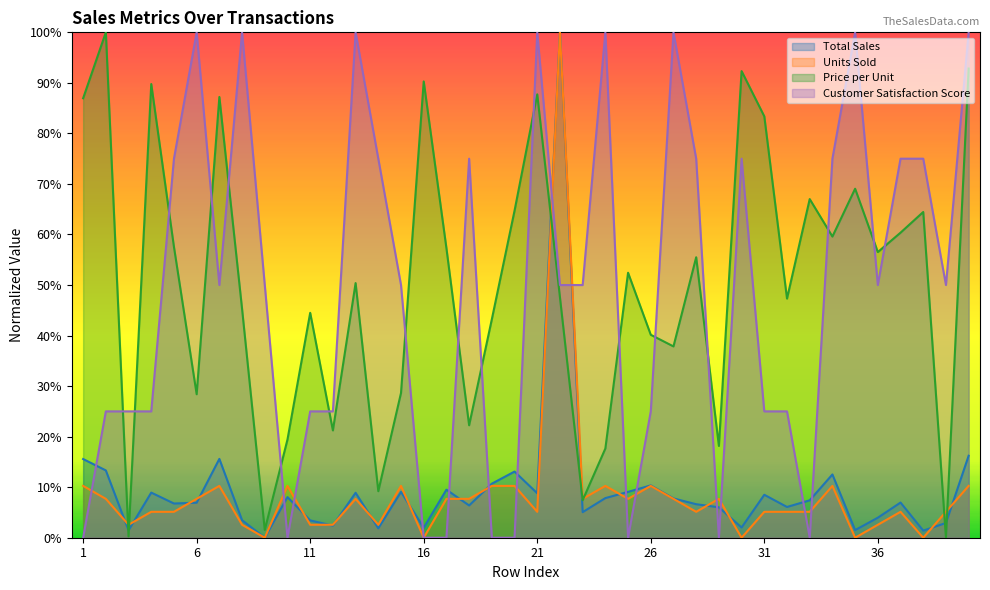

Which category has the highest value across all series?

21